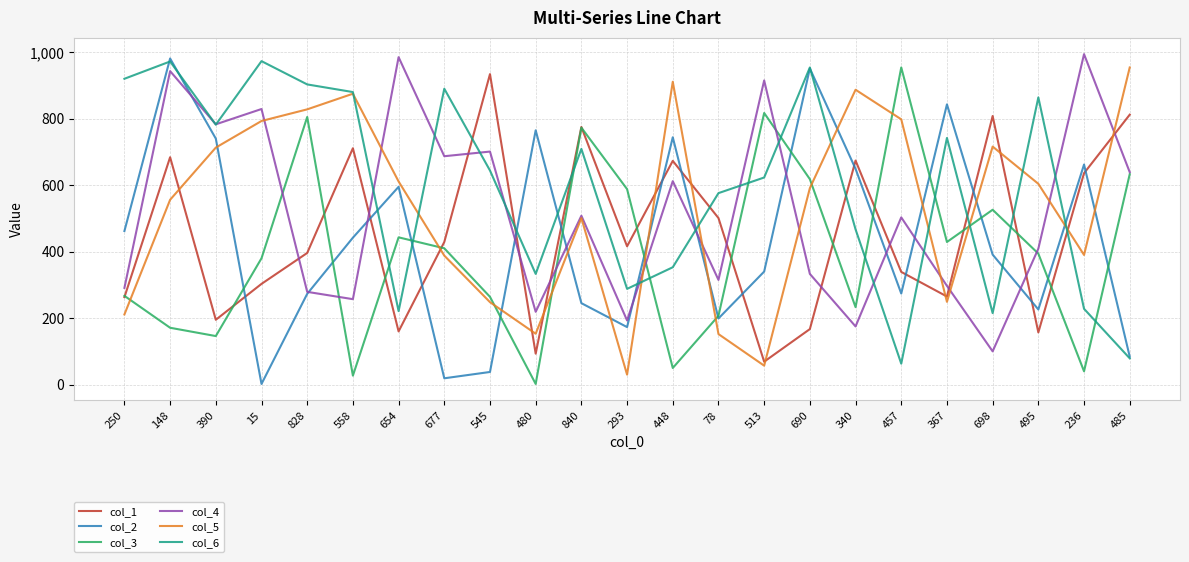

What is the average value of the col_3 series?

399